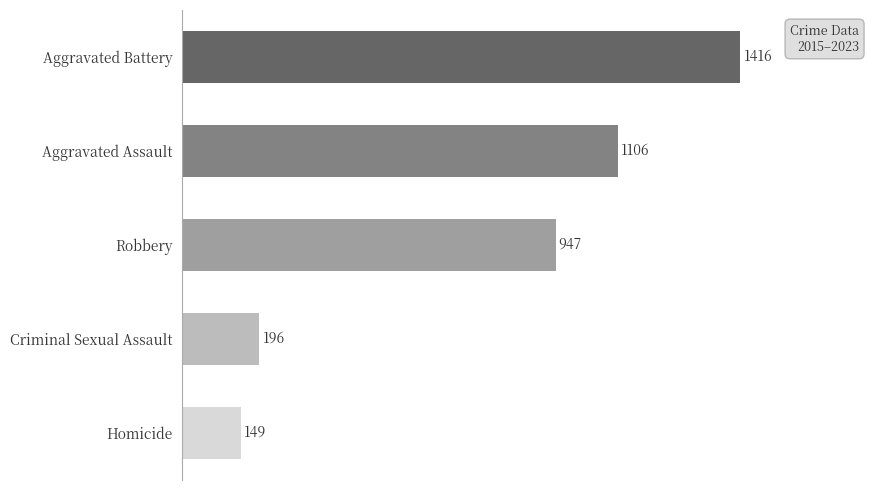

Are the bars grouped side by side (vs. stacked)?

No